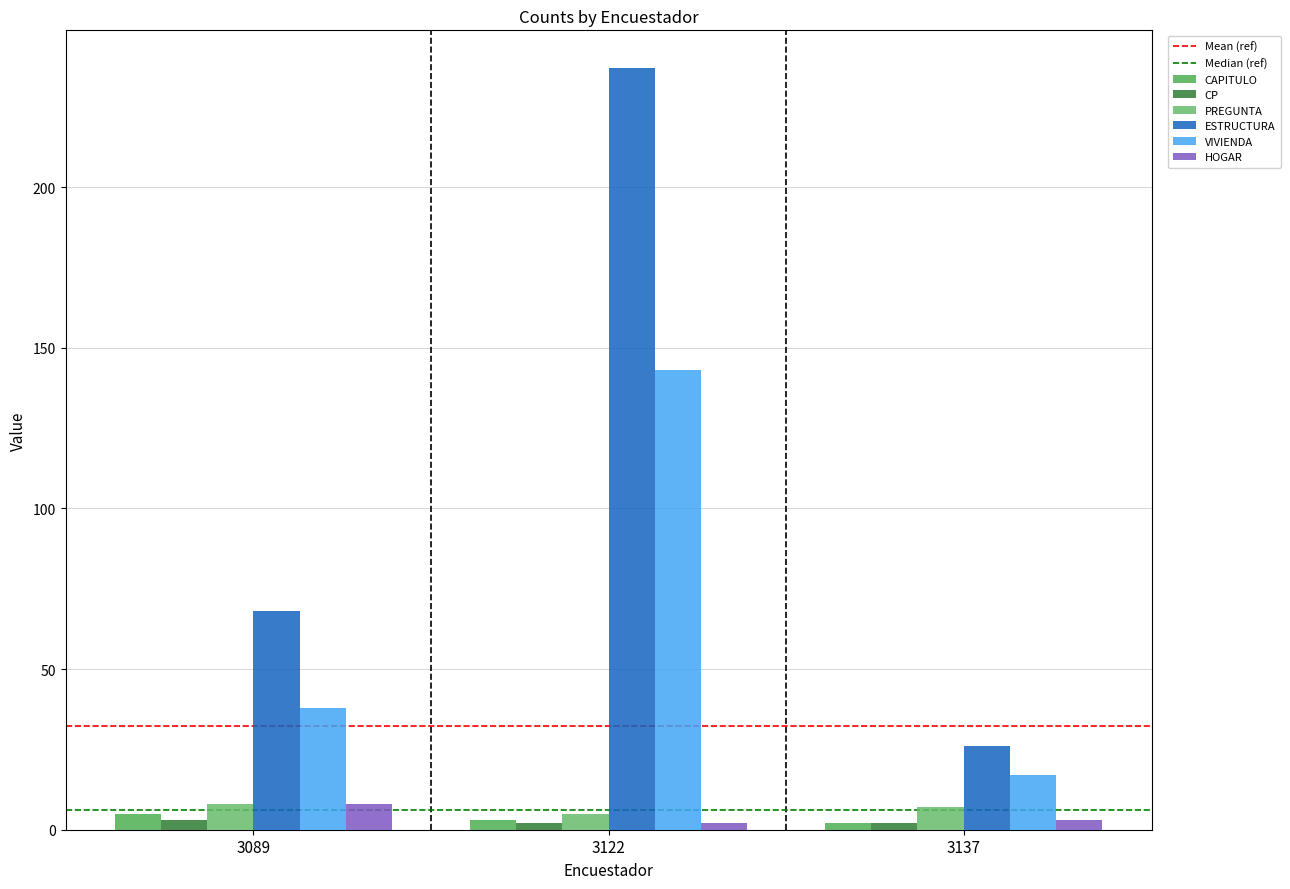

At how many categories does at least one series exceed 186?

1